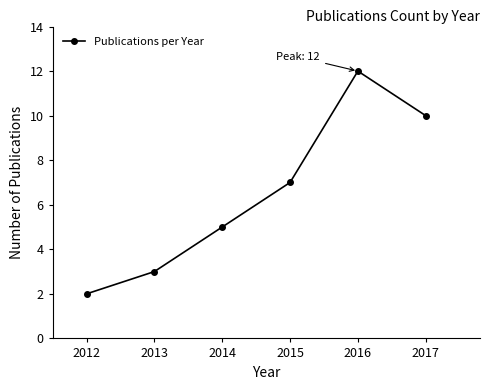

At which label is the value closest to 7?

2015